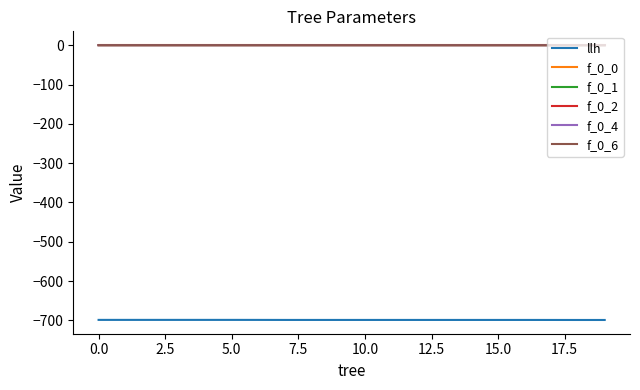

True or false: f_0_4 and llh cross at least once.

False